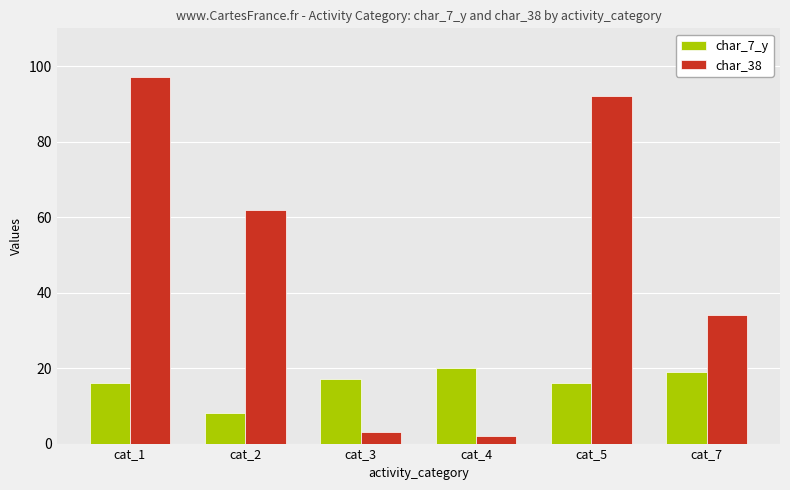

Reading right to left, what are all the values shown in this chart?

char_7_y: cat_7=19	cat_5=16	cat_4=20	cat_3=17	cat_2=8	cat_1=16
char_38: cat_7=34	cat_5=92	cat_4=2	cat_3=3	cat_2=62	cat_1=97